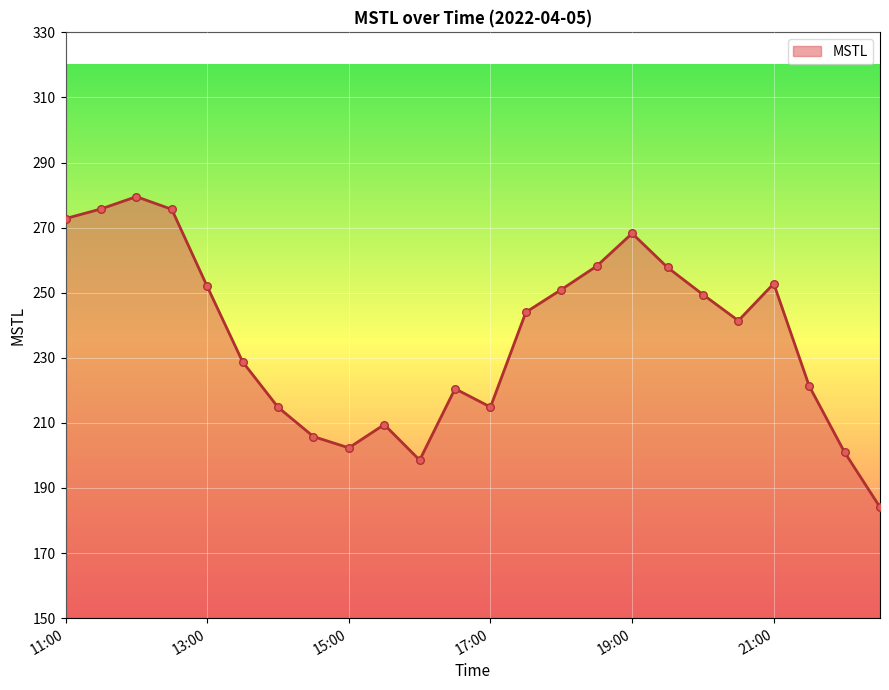

What is the maximum value shown in the chart?

279.5